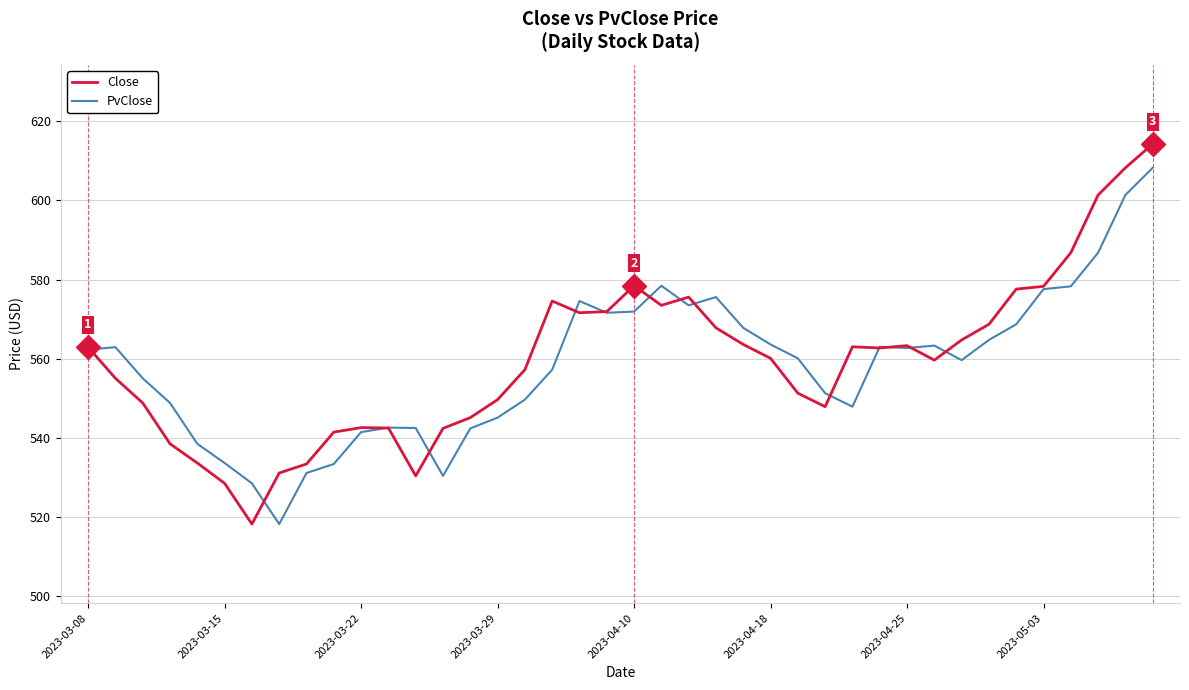

What is the maximum value shown in the chart?

614.3